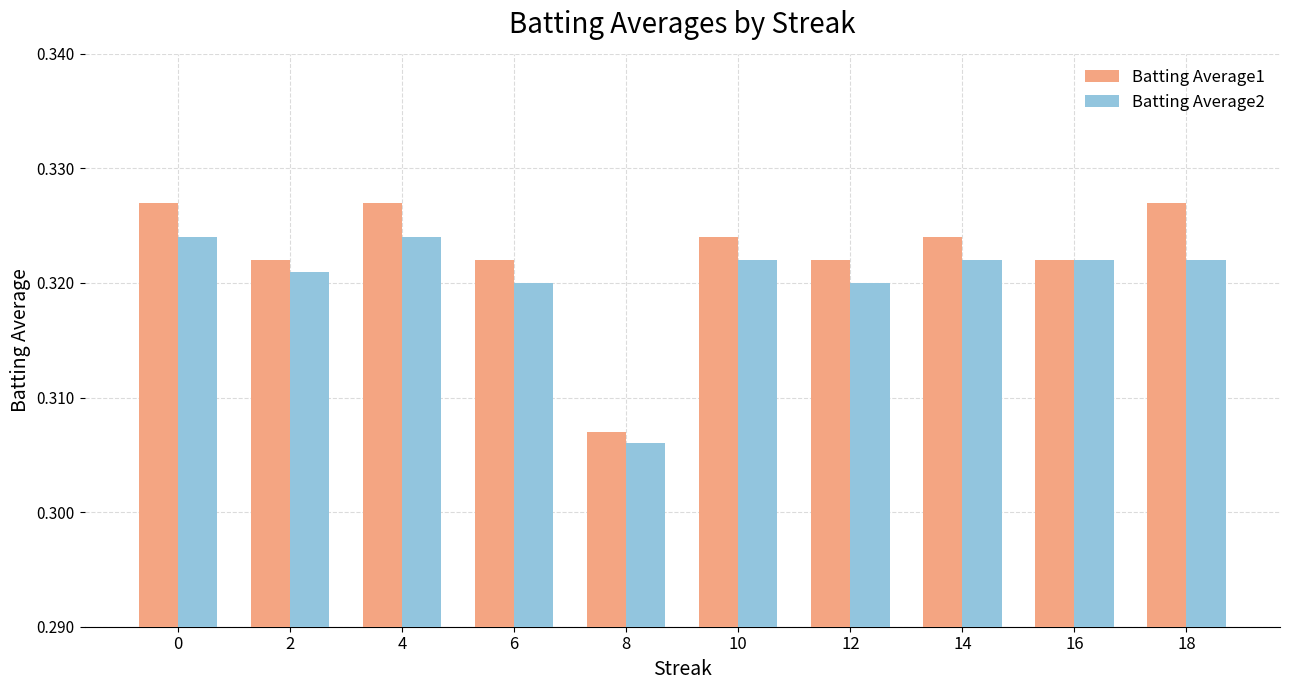

Count the number of categories in the chart.

10